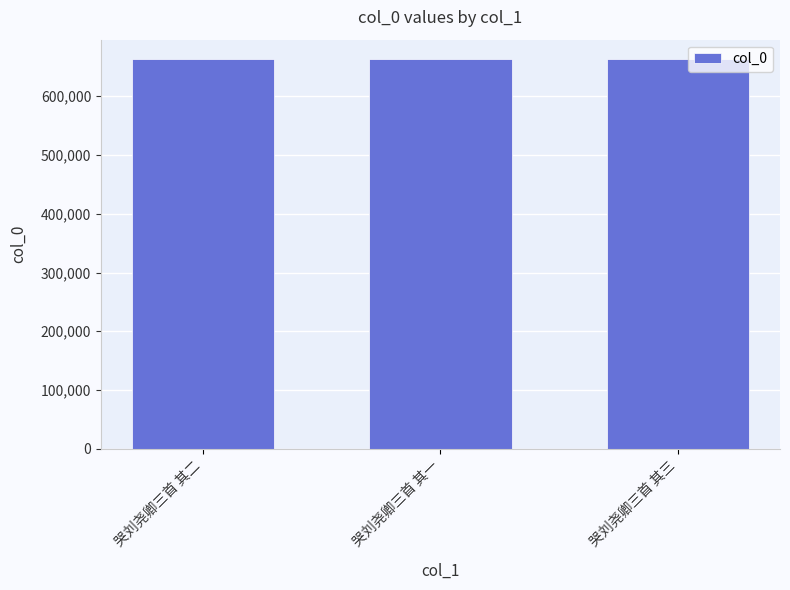

What is the maximum value shown in the chart?

663171